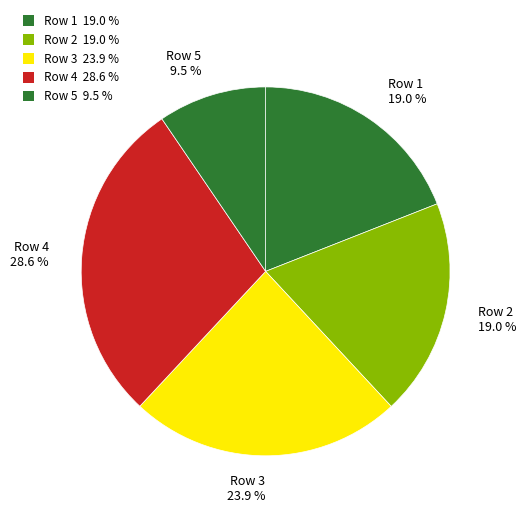

Which has a higher value, Row 5 9.5 % or Row 3 23.9 %?

Row 3 23.9 %